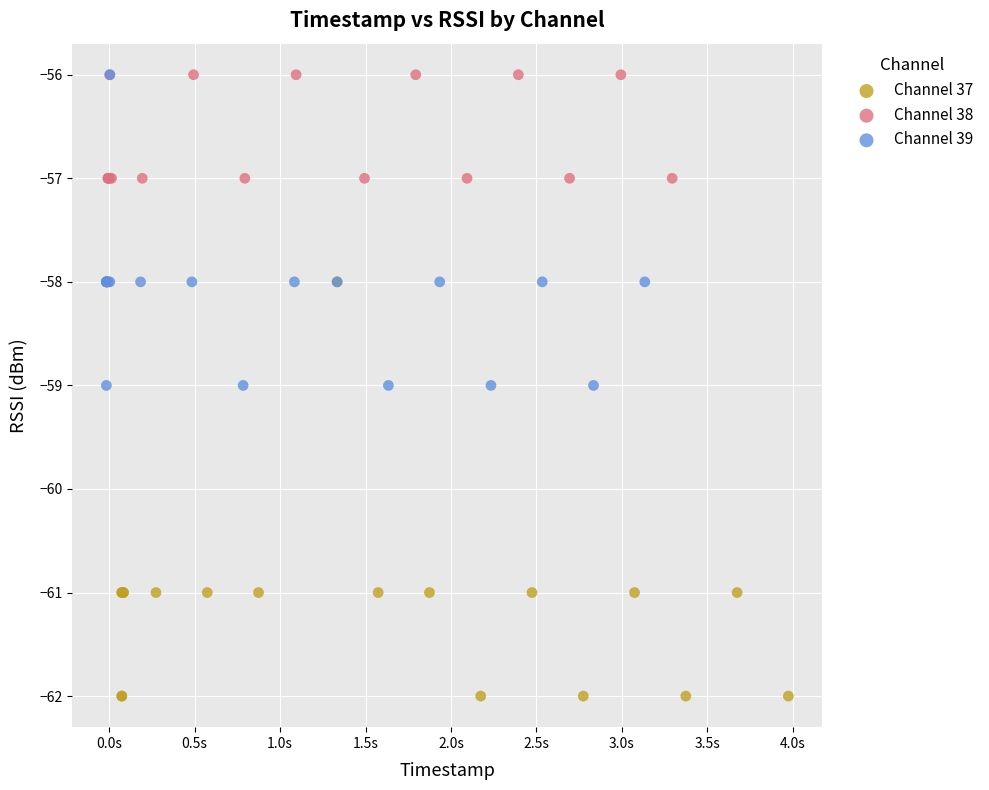

Which series contains the lowest Y value?

Channel 37